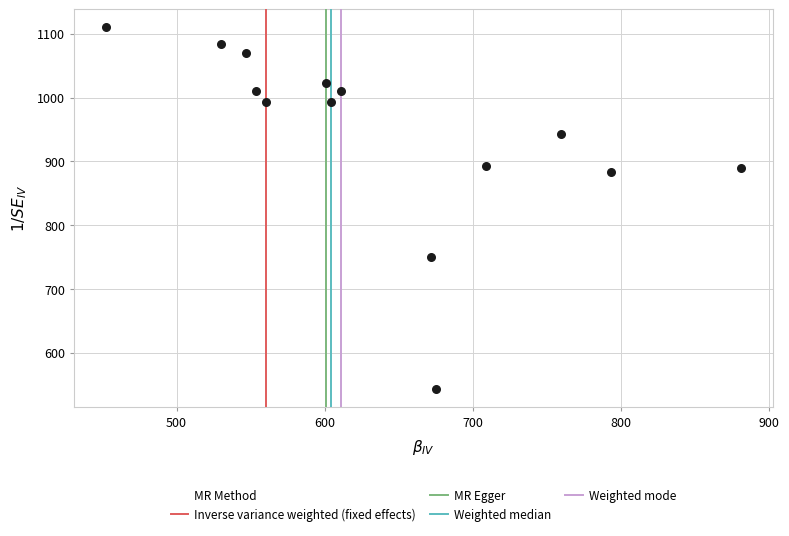

What Y value in the scatter plot is closest to 826?

883.3